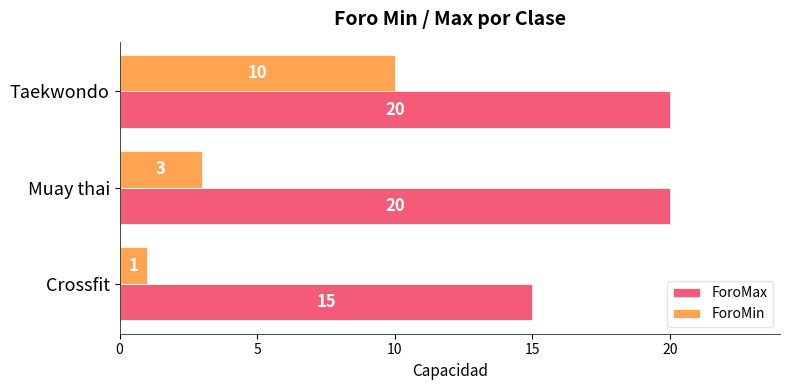

How many data points in ForoMax are less than 20?

1